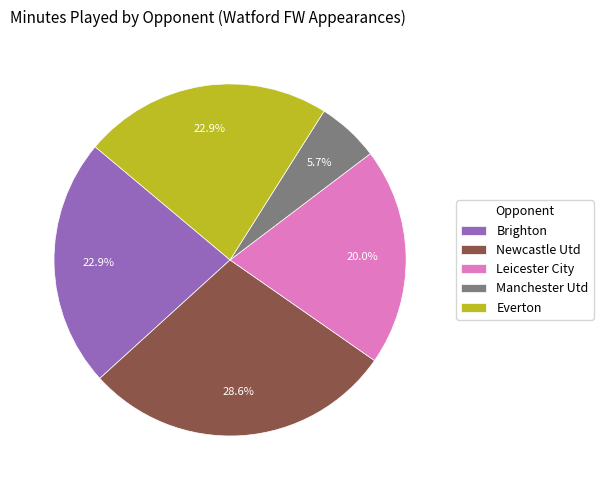

Does any single category account for the majority?

No